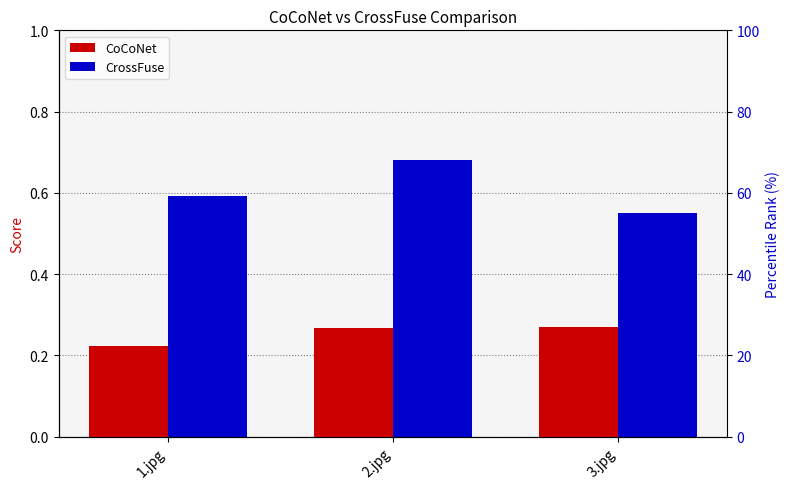

What is the value of the CrossFuse bar at the 3rd from the left?

0.6